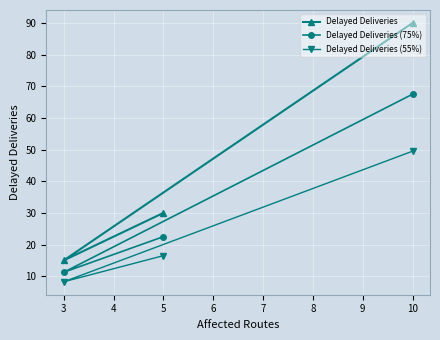

Is it true that Delayed Deliveries equals 90.0 at 10?

True